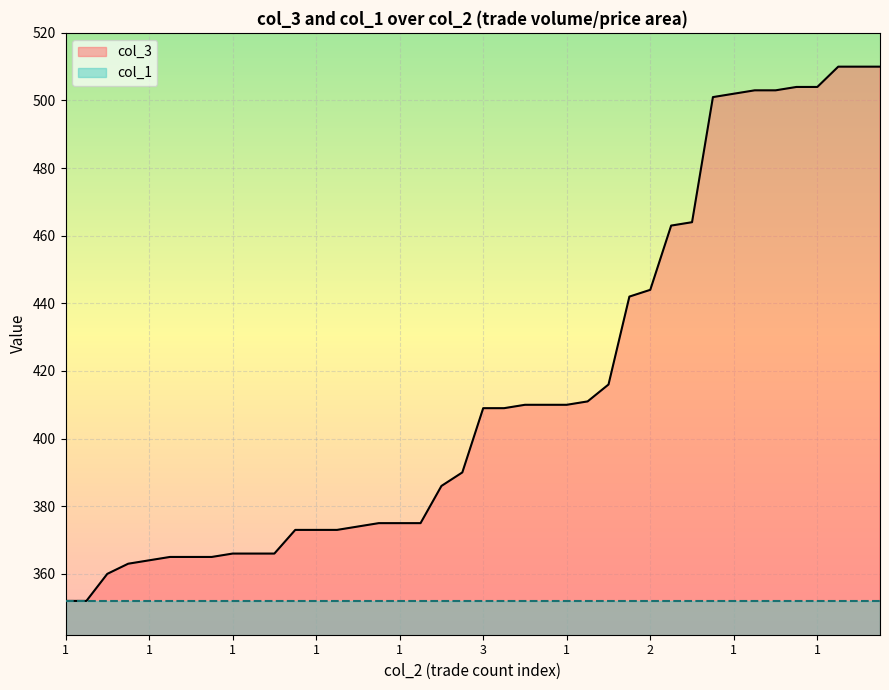

Reading left to right, what are all the values shown in this chart?

352	352	360	363	364	365	365	365	366	366	366	373	373	373	374	375	375	375	386	390	409	409	410	410	410	411	416	442	444	463	464	501	502	503	503	504	504	510	510	510